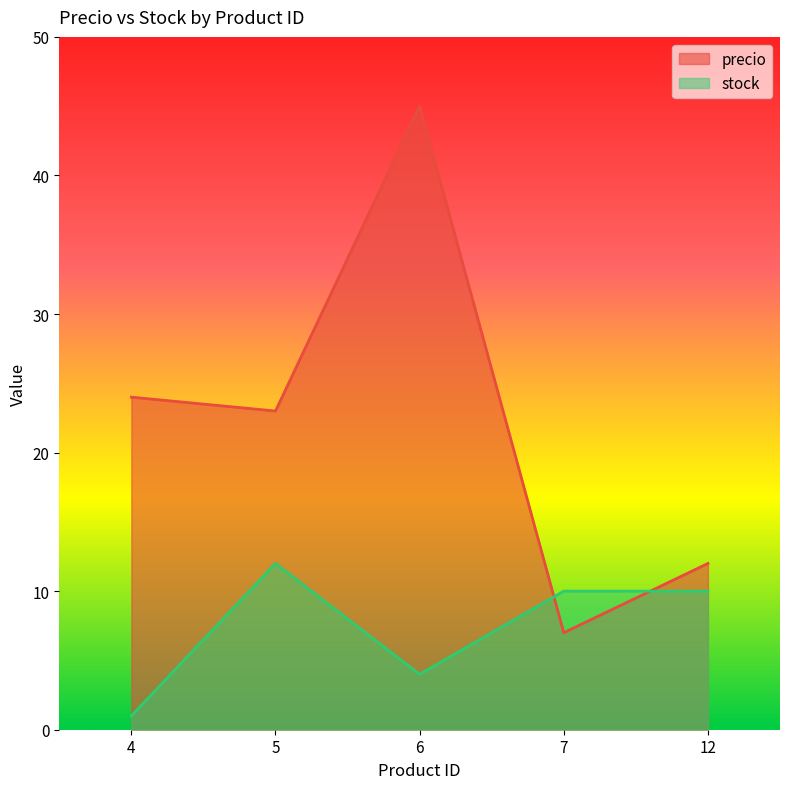

True or false: stock and precio cross at least once.

True